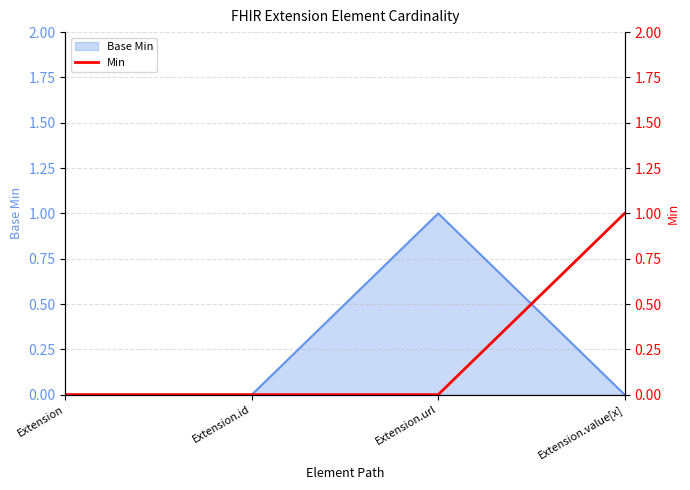

How many lines are shown in the chart?

1